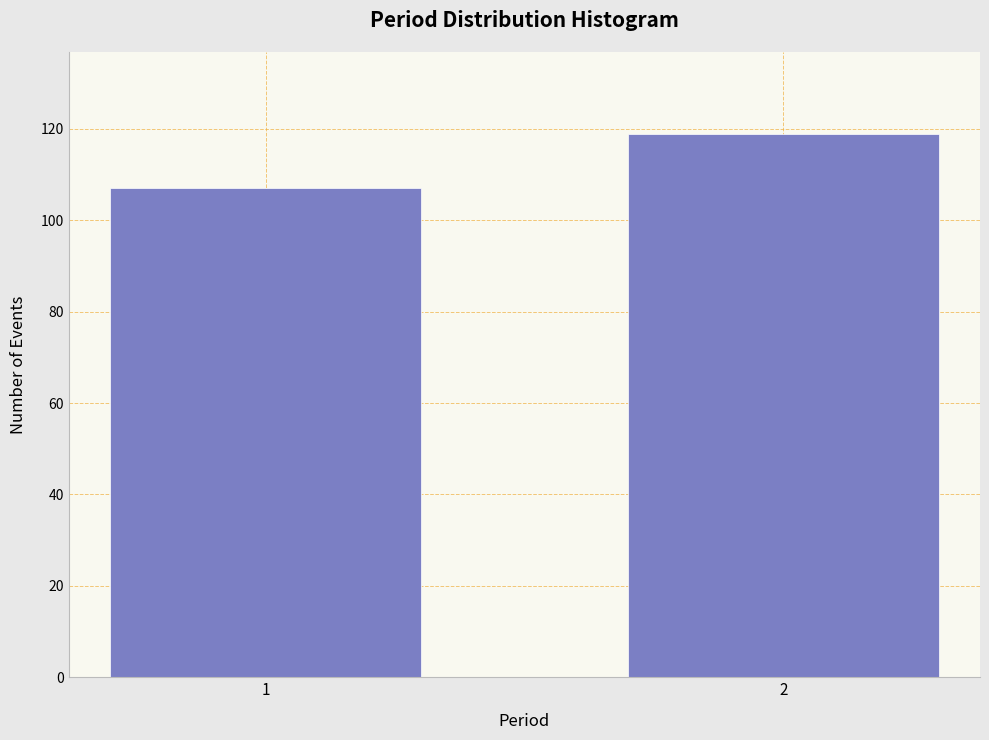

Reading right to left, extract all data points from this chart.

2=119	1=107